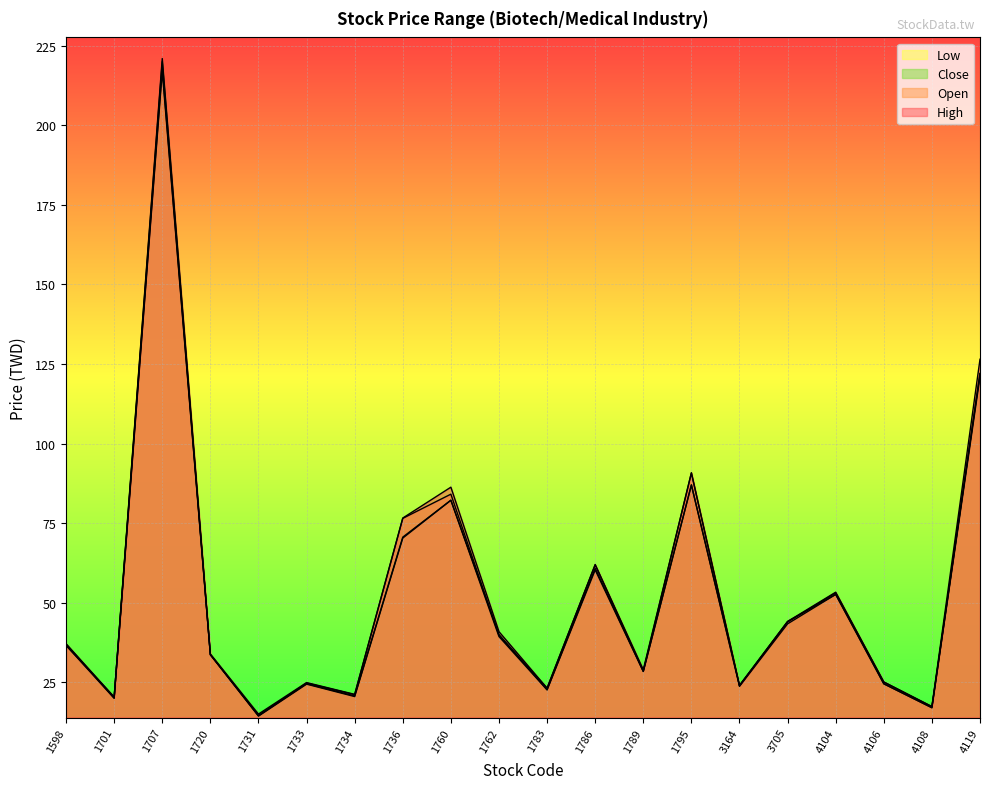

Which series has the widest spread of values?

High